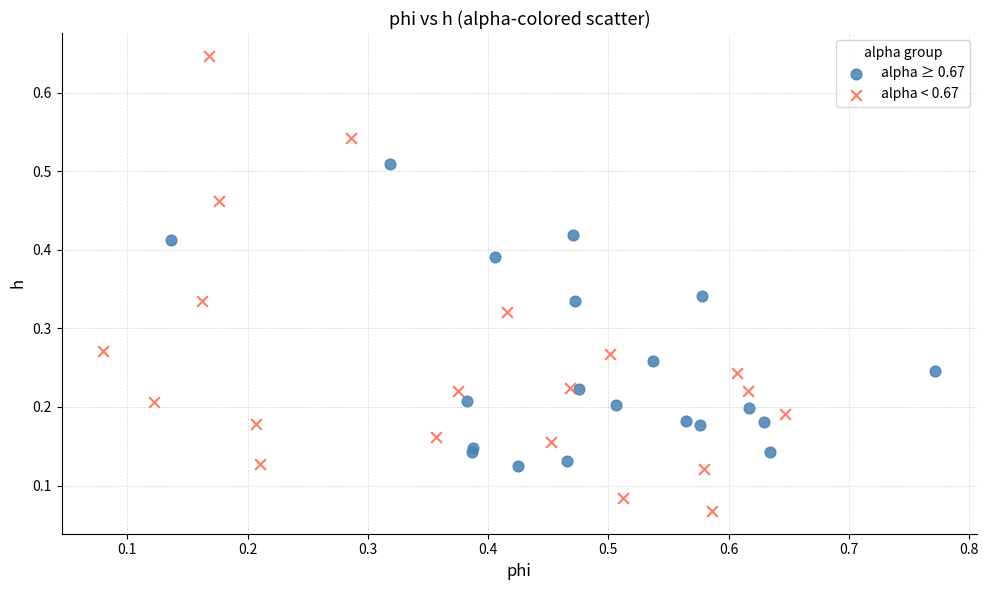

Which series has the largest Y range (max minus min)?

alpha < 0.67